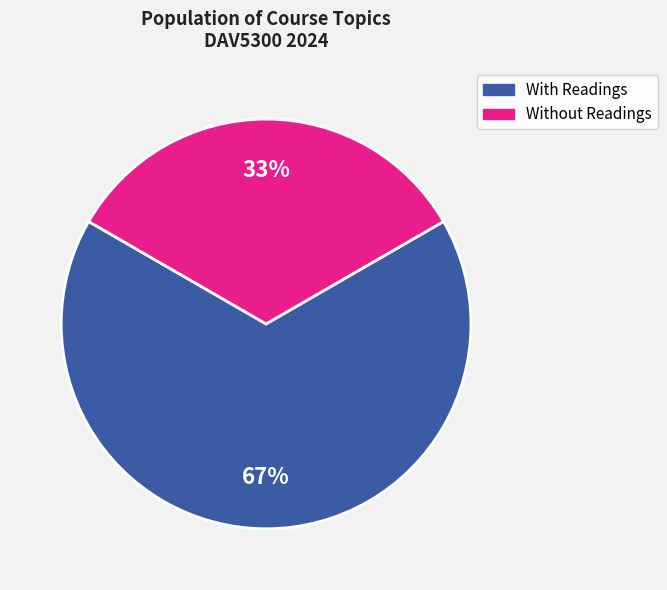

To the nearest percent, what is the average slice percentage?

50%